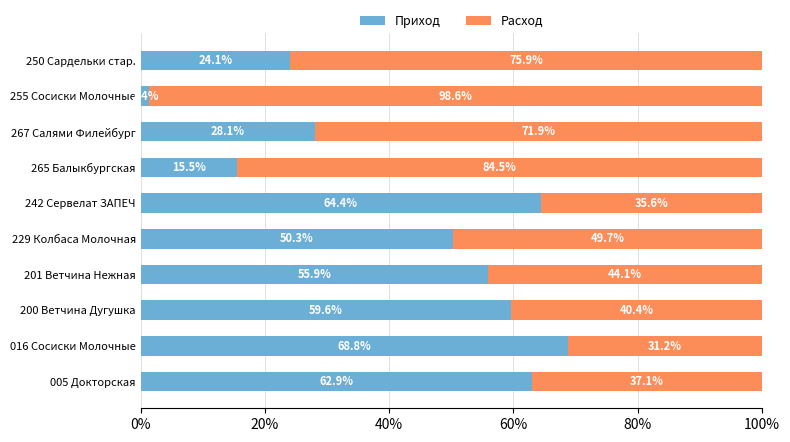

Where is Приход nearest to the value 35?

267 Салями Филейбург